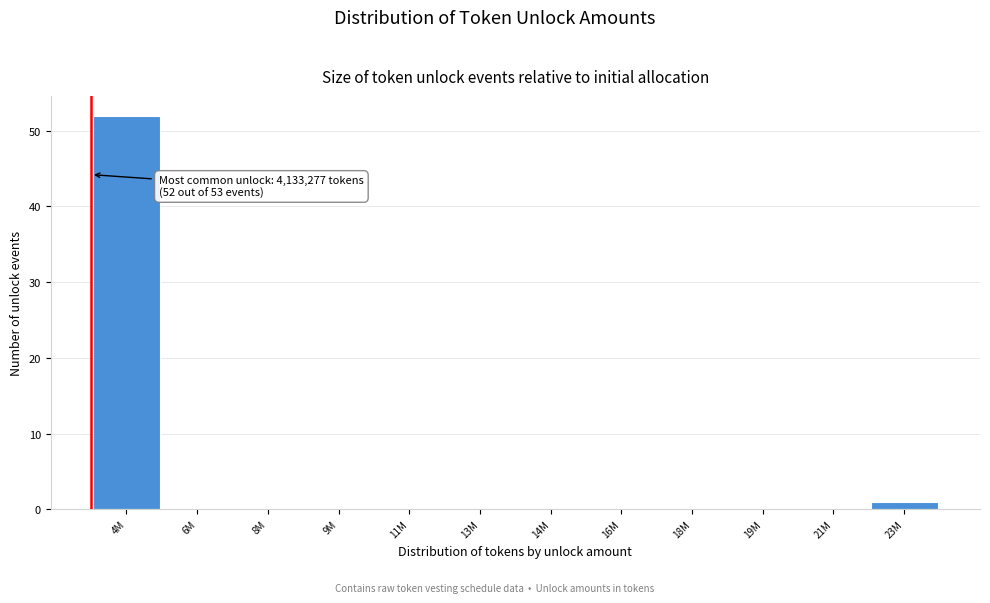

Reading left to right, extract all data points from this chart.

4M=52	6M=0	8M=0	9M=0	11M=0	13M=0	14M=0	16M=0	18M=0	19M=0	21M=0	23M=1